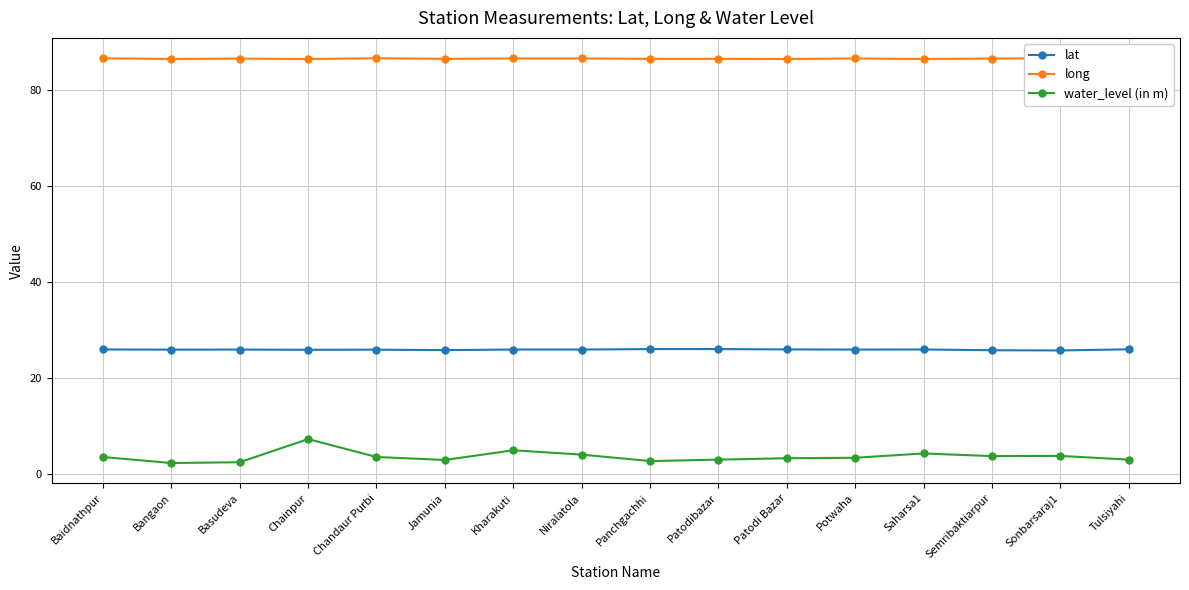

How many lines are shown in the chart?

3